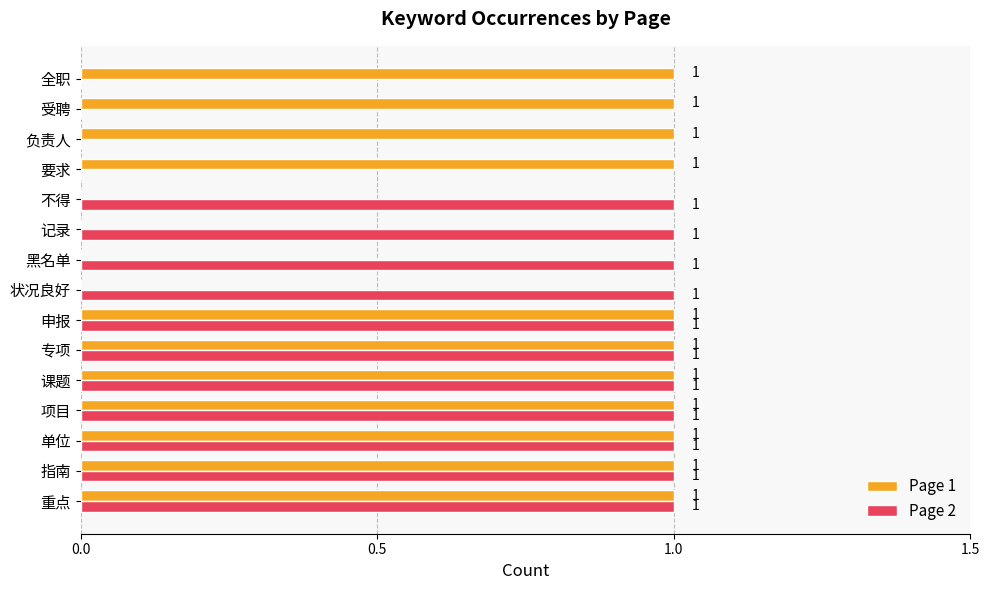

The Page 1 series shows 0 at 状况良好. True or false?

True